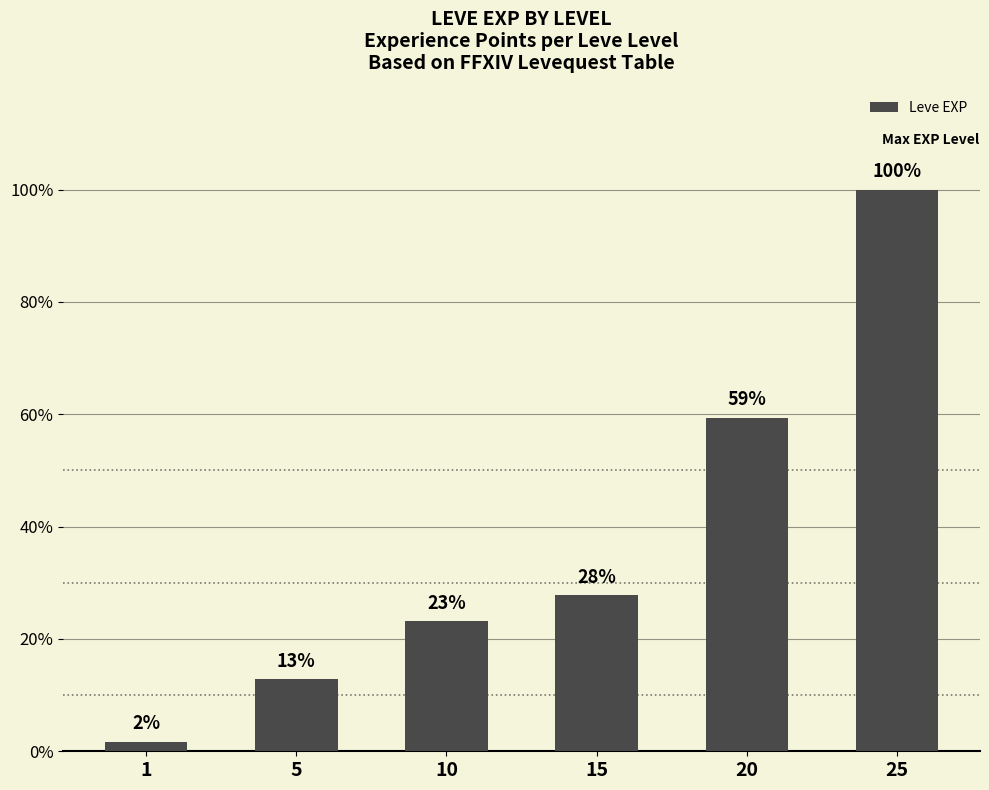

True or false: the data shows 1003 at 1.

False